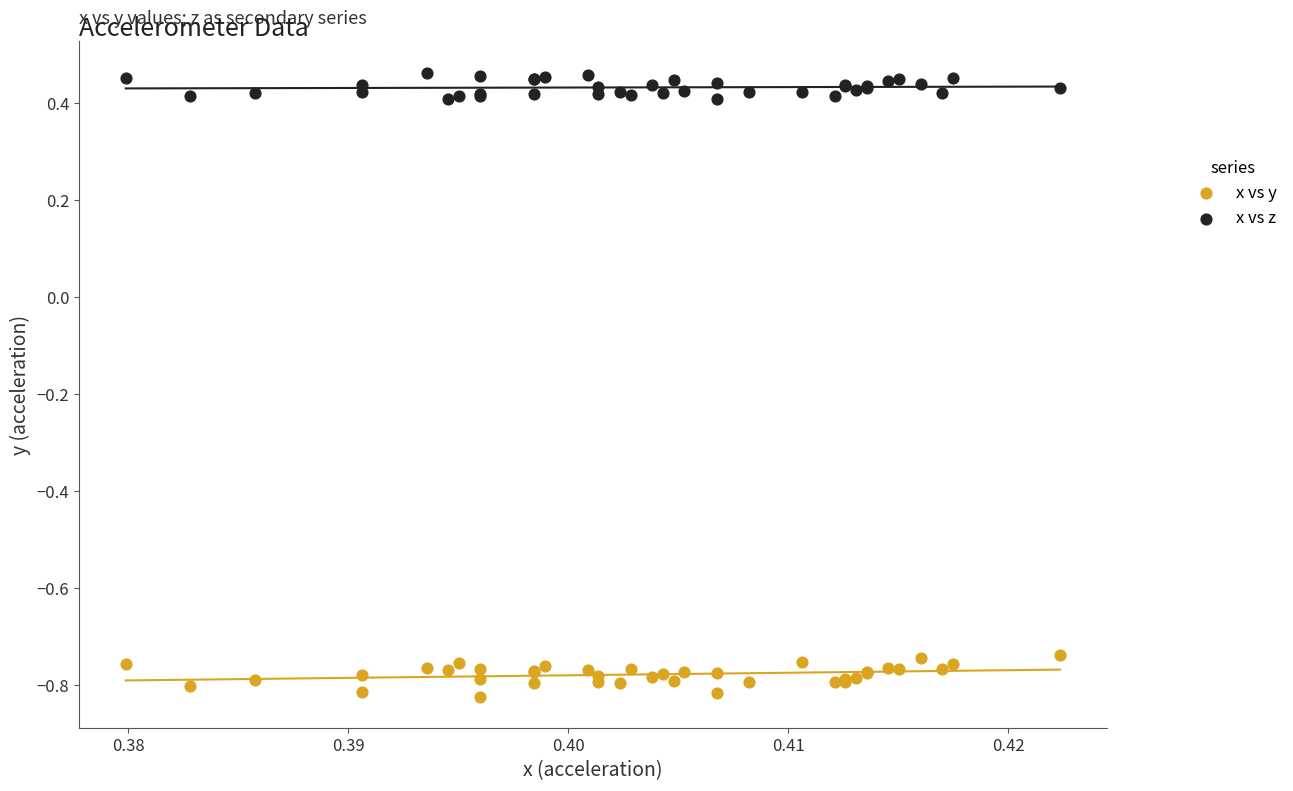

Which series has the widest spread of Y values?

x vs y